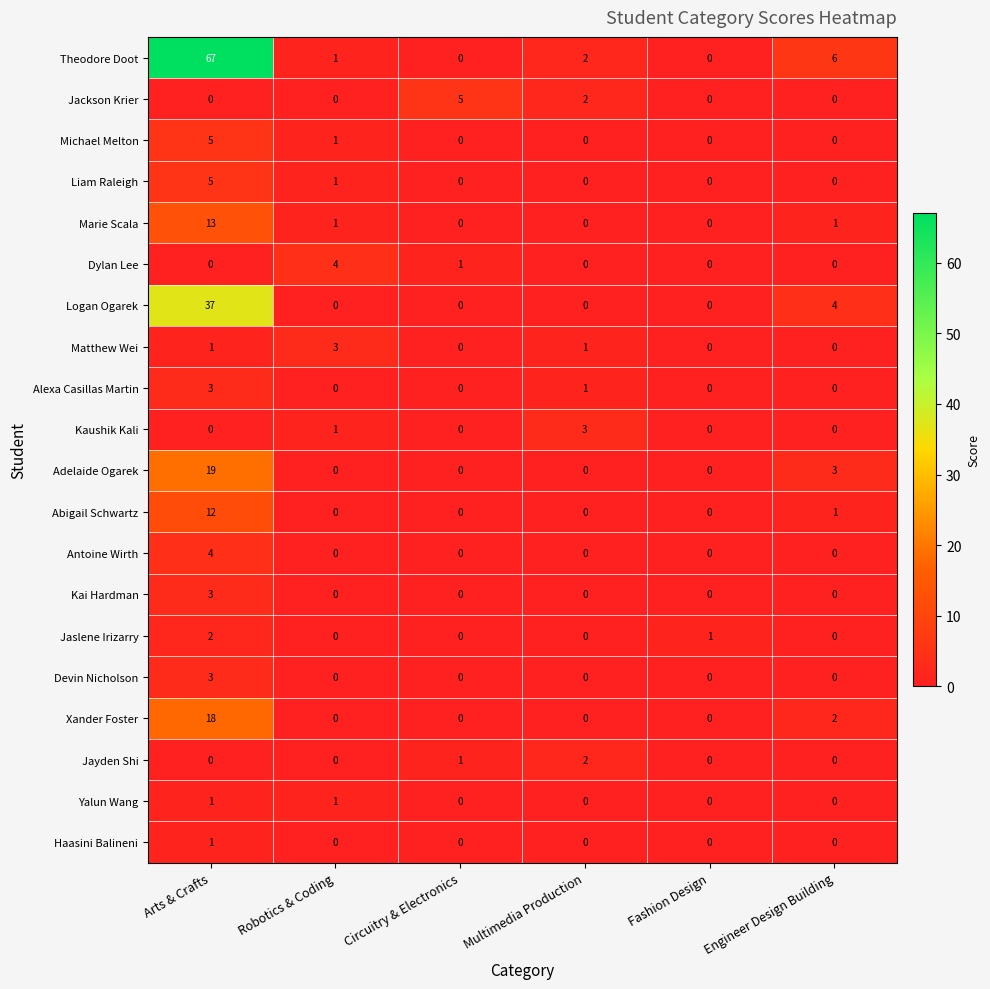

How many values in the Jackson Krier series exceed 0?

2